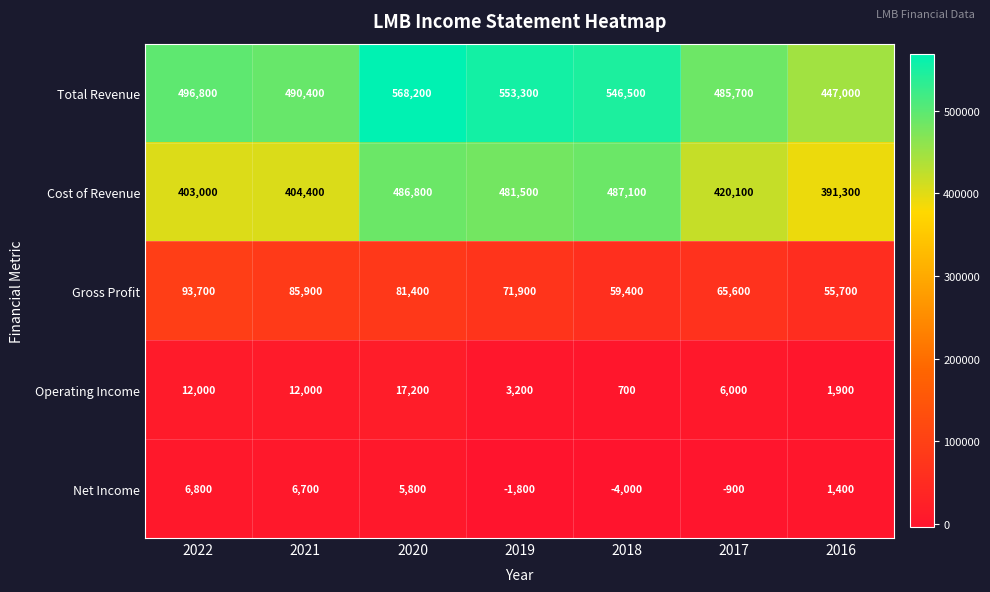

Rank the series by their maximum value, from highest to lowest.

Total Revenue, Cost of Revenue, Gross Profit, Operating Income, Net Income